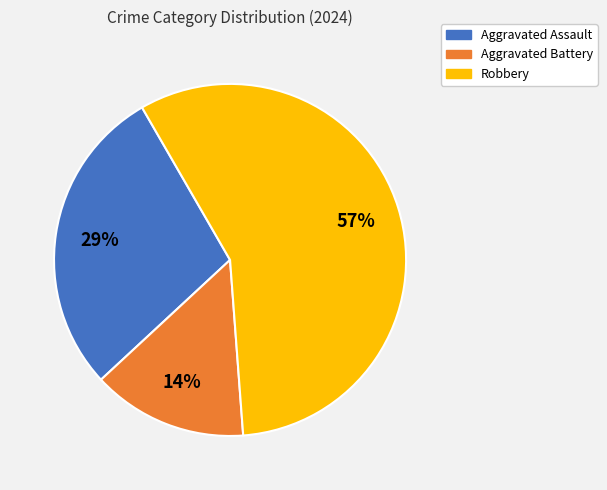

To the nearest percent, what is the combined percentage of Robbery and Aggravated Assault?

86%